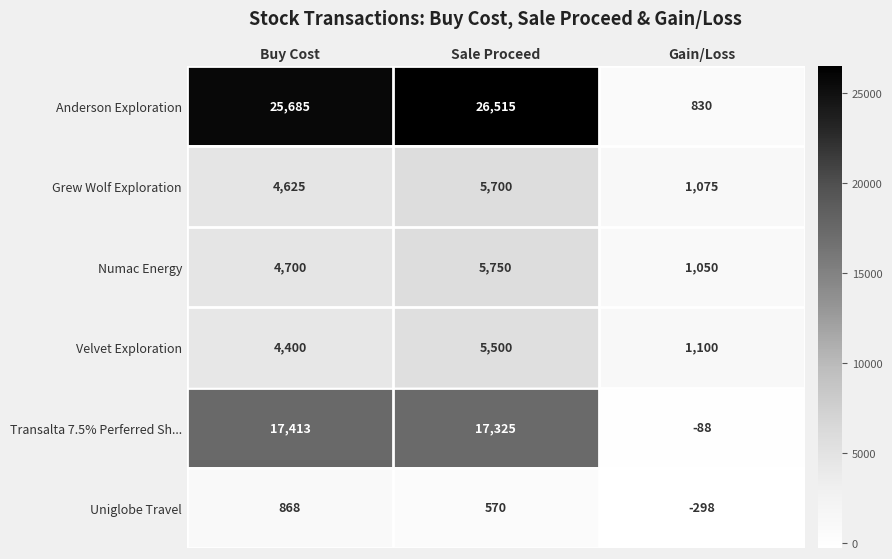

The value of Transalta 7.5% Perferred Sh... at Buy Cost is 26583. True or false?

False